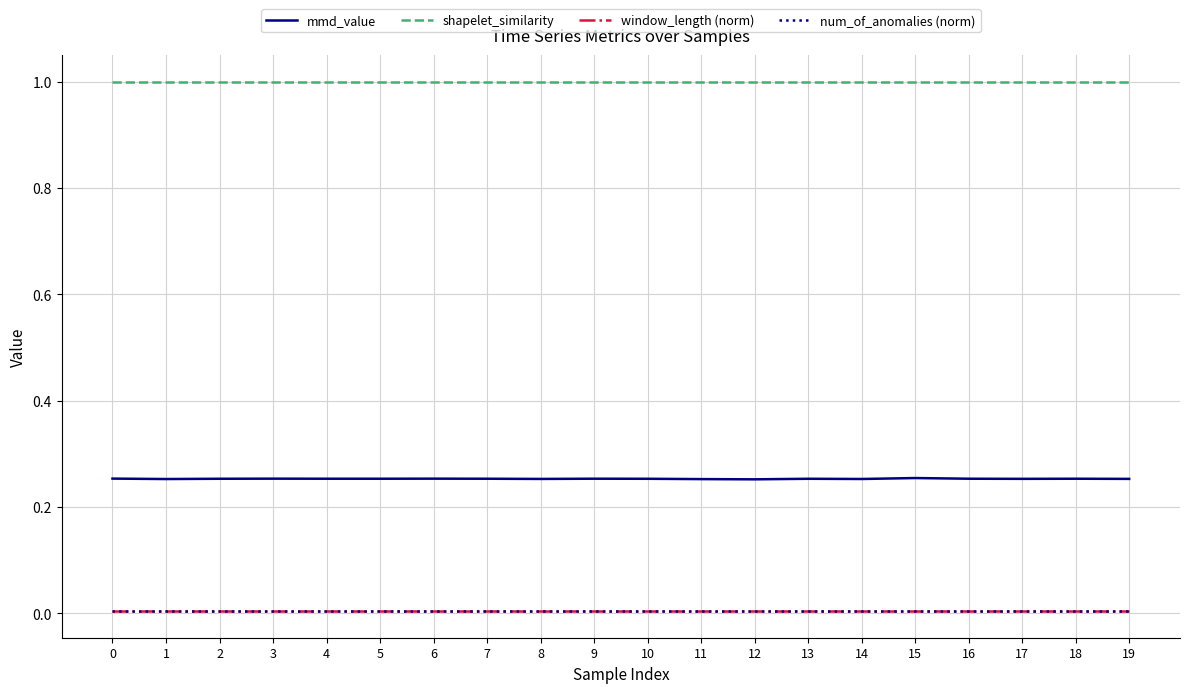

True or false: shapelet_similarity has a value of 1.0 at 17.

True